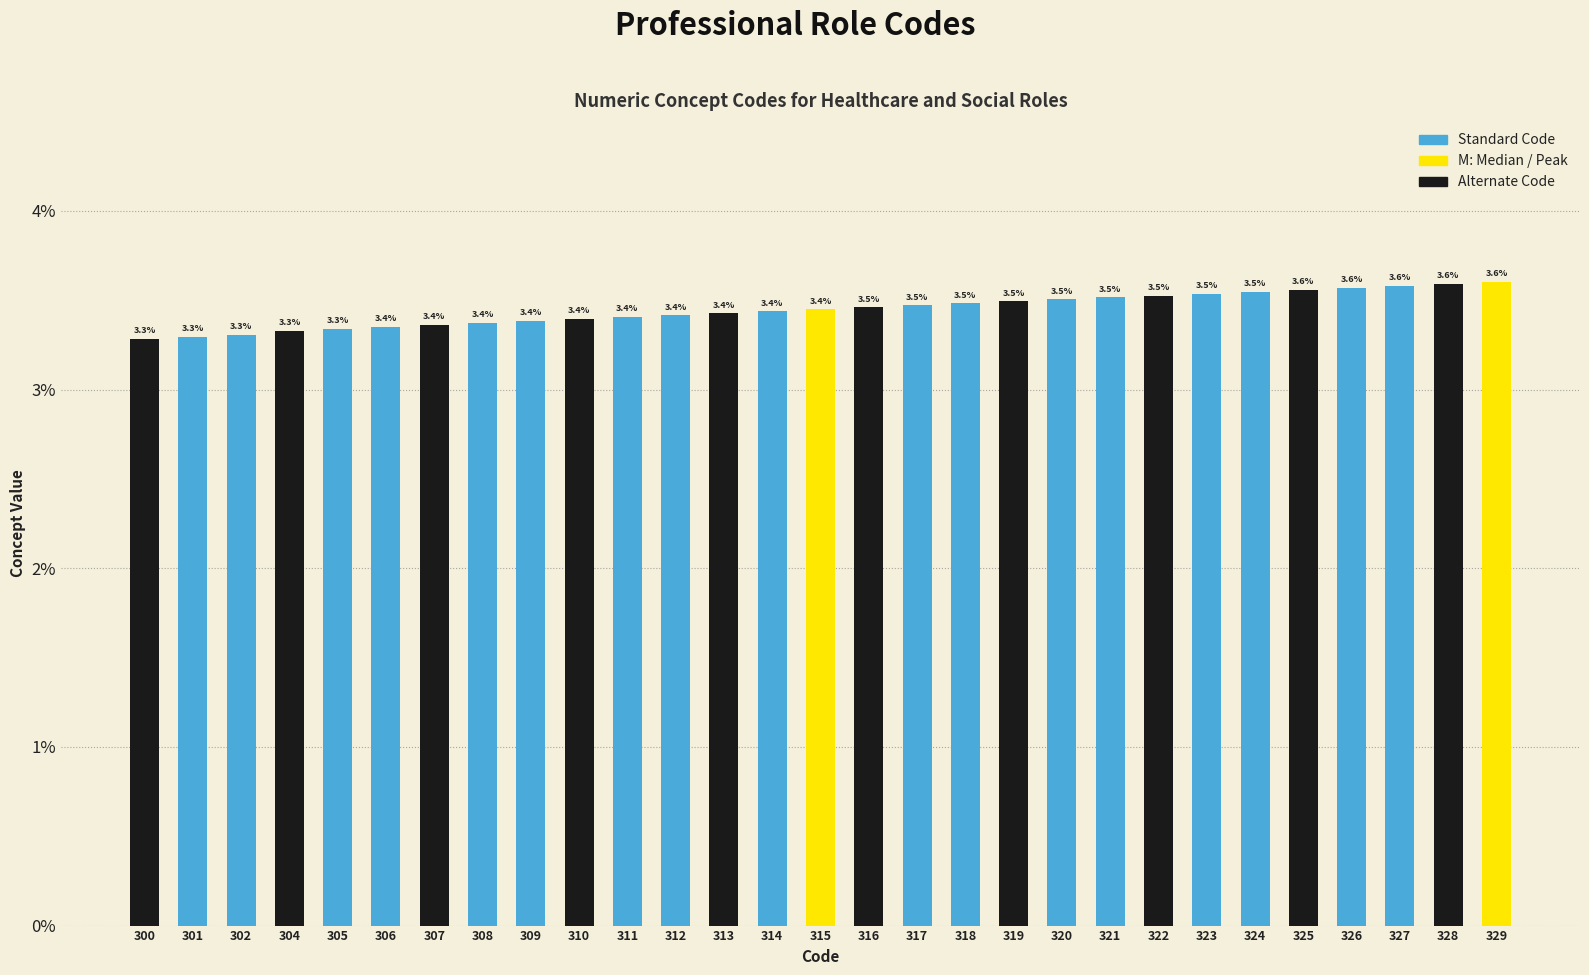

What is the average value?

3.4